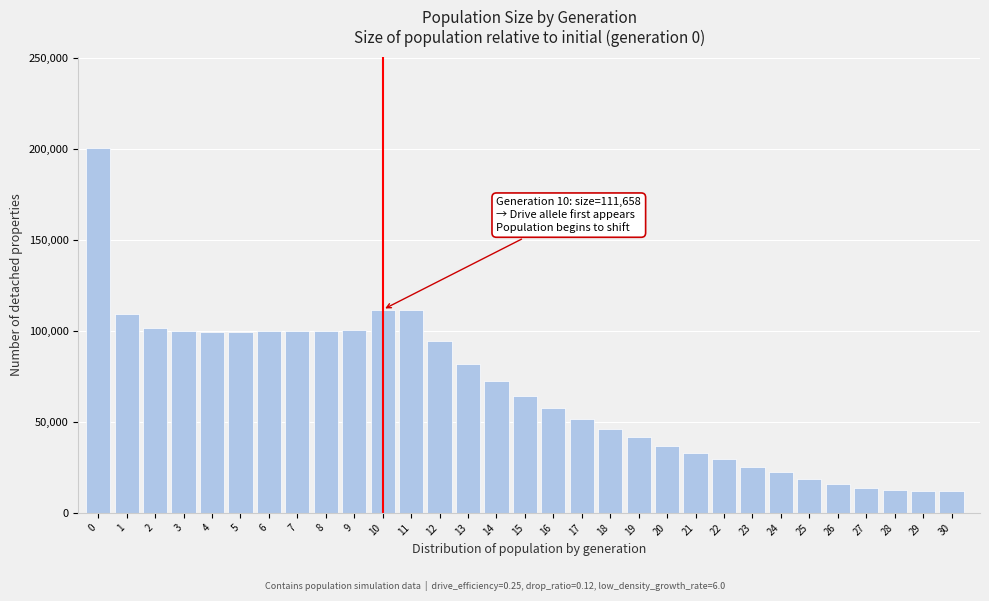

What is the value of the 23rd bar from the left?

29428